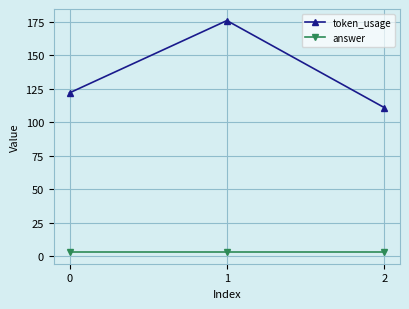

List the labels in order of token_usage value, smallest first.

2, 0, 1